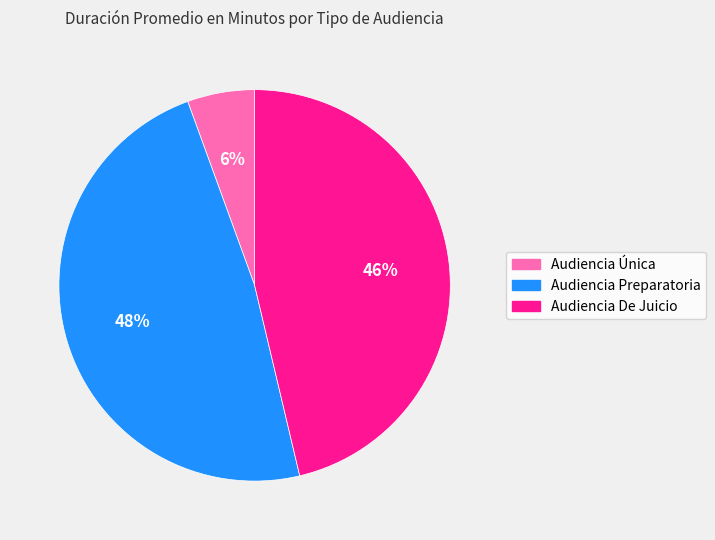

To the nearest percent, what is the average slice percentage?

33%